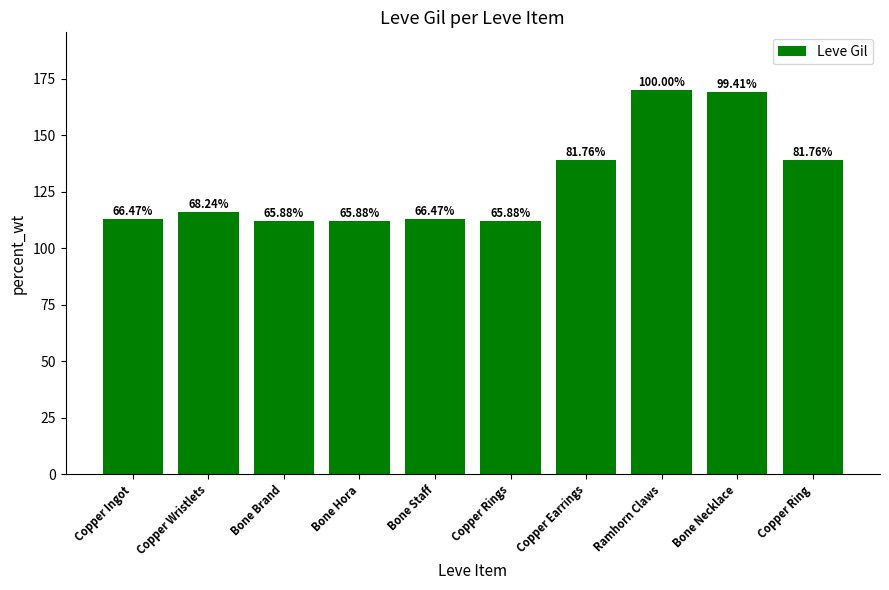

How many bars are there in total?

10